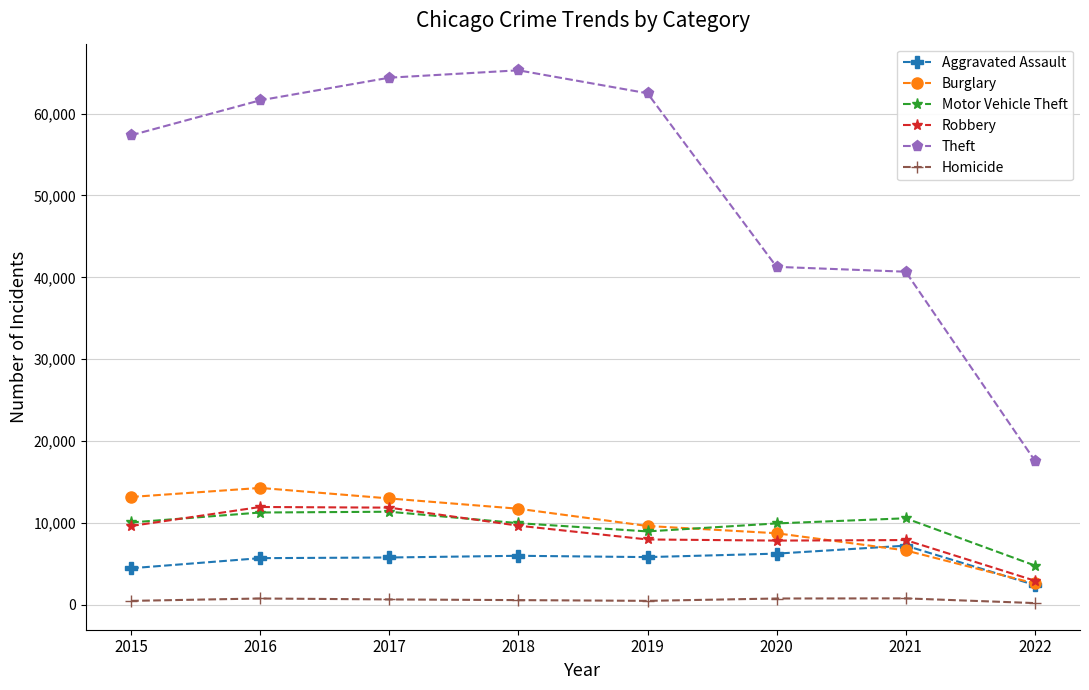

True or false: Aggravated Assault and Motor Vehicle Theft intersect in this chart.

False